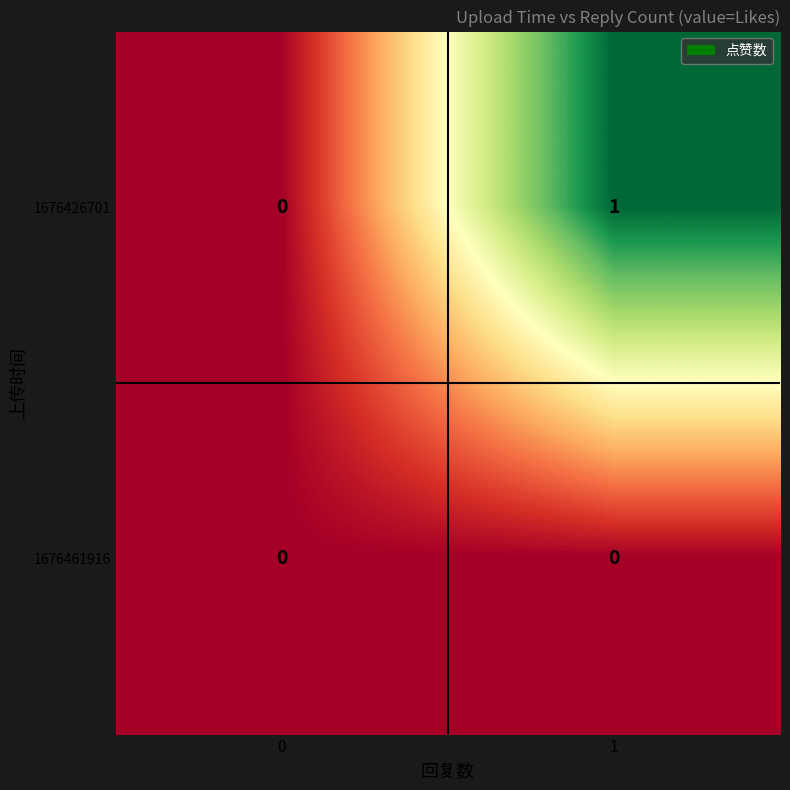

Which series has the widest spread of values?

1676426701